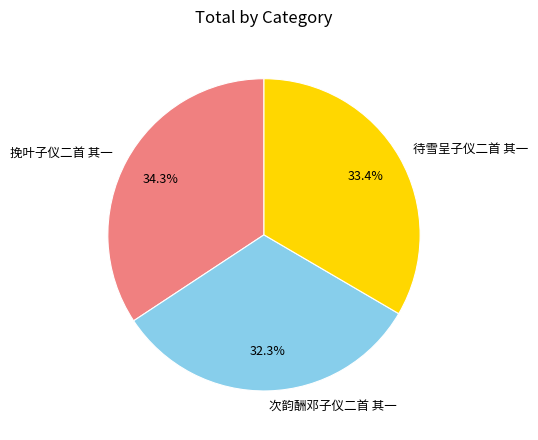

What percentage do 挽叶子仪二首 其一 and 待雪呈子仪二首 其一 together represent?

67.7%